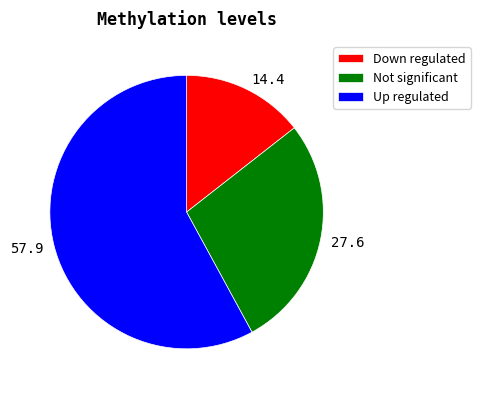

The 57.9 slice represents 58% of the pie. True or false?

True